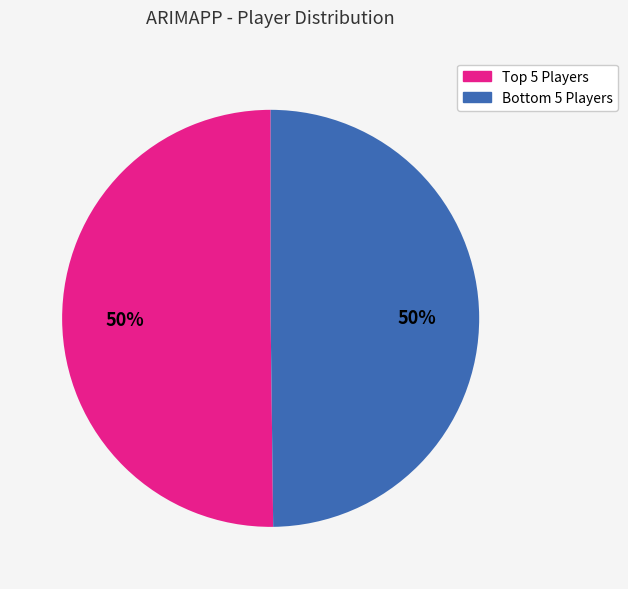

How many slices are in this pie chart?

2